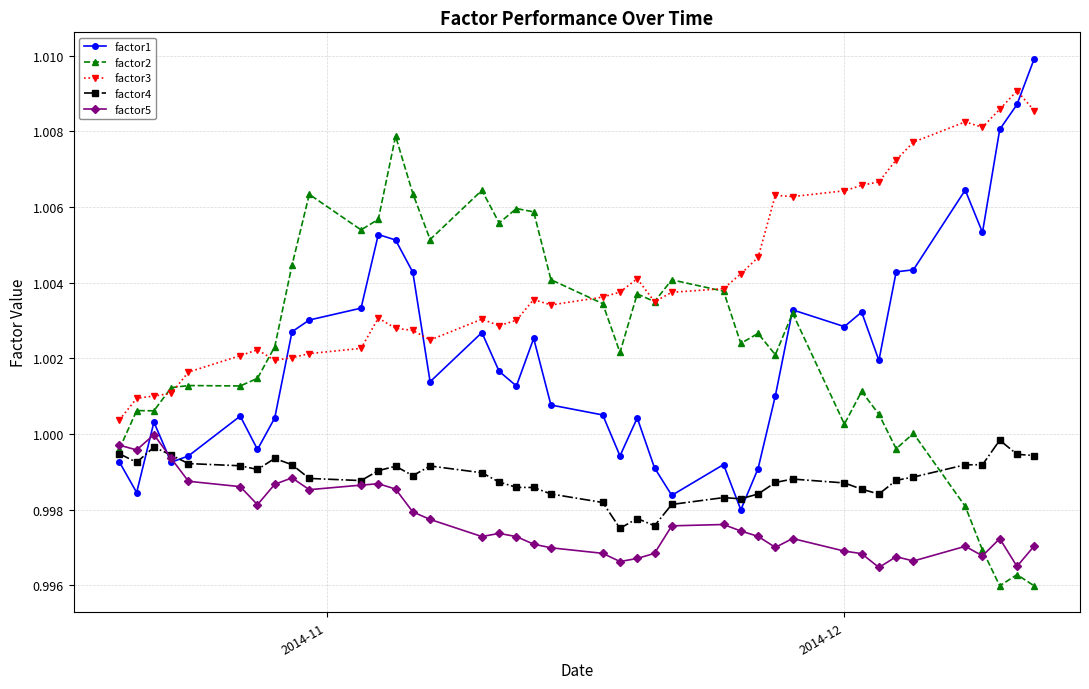

Which series has the largest total across all categories?

factor3